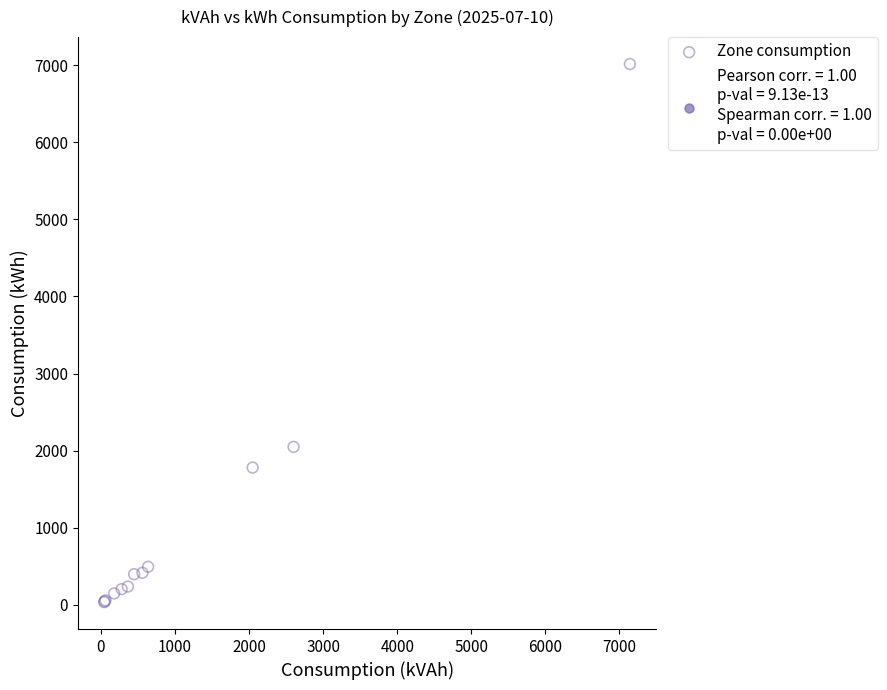

What Y value in the scatter plot is closest to 3524?

2049.3